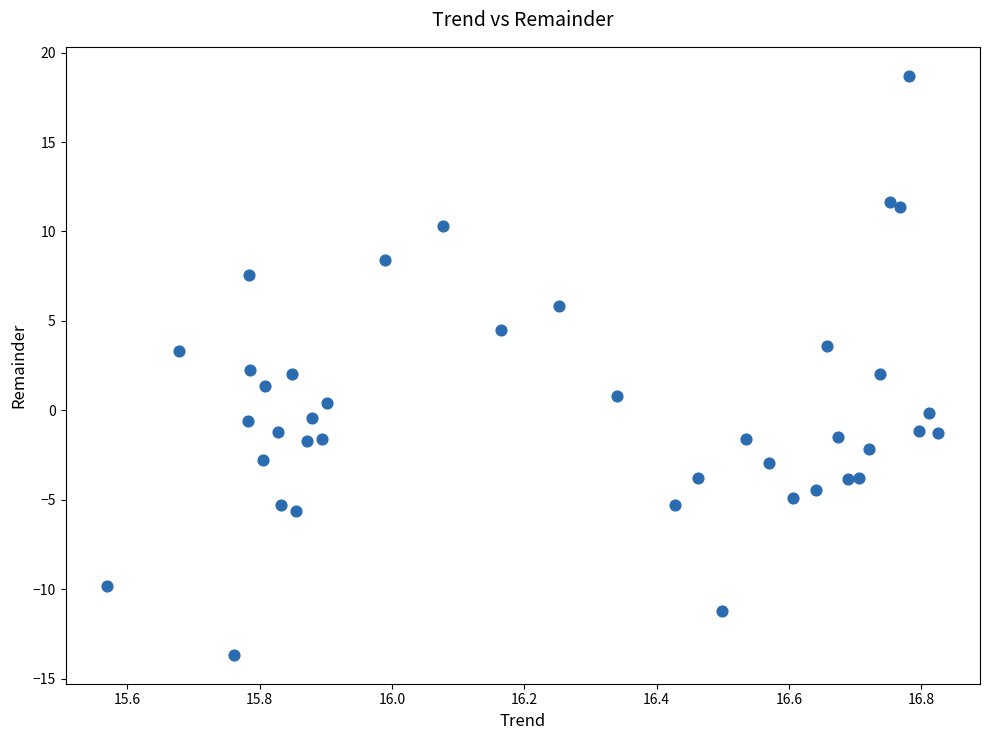

What is the range of Y values (max minus min)?

32.4